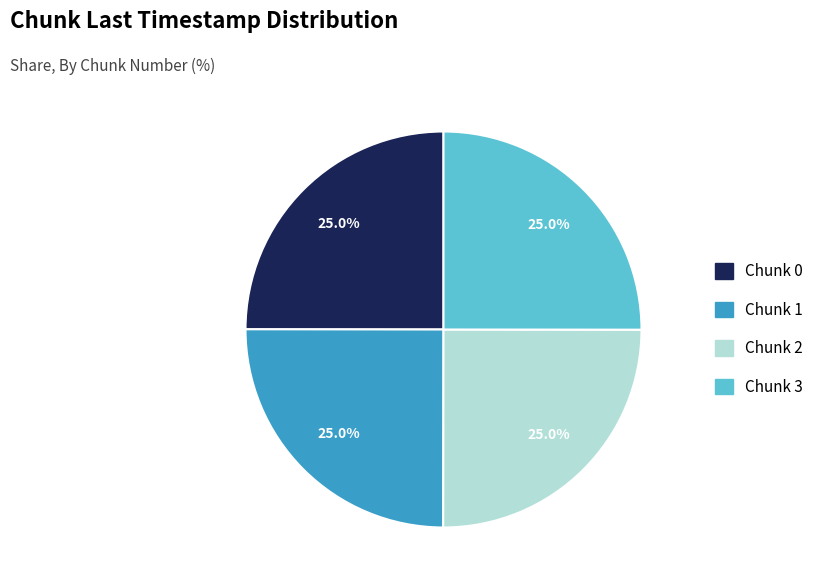

Does Chunk 2 represent more than half of the total?

No